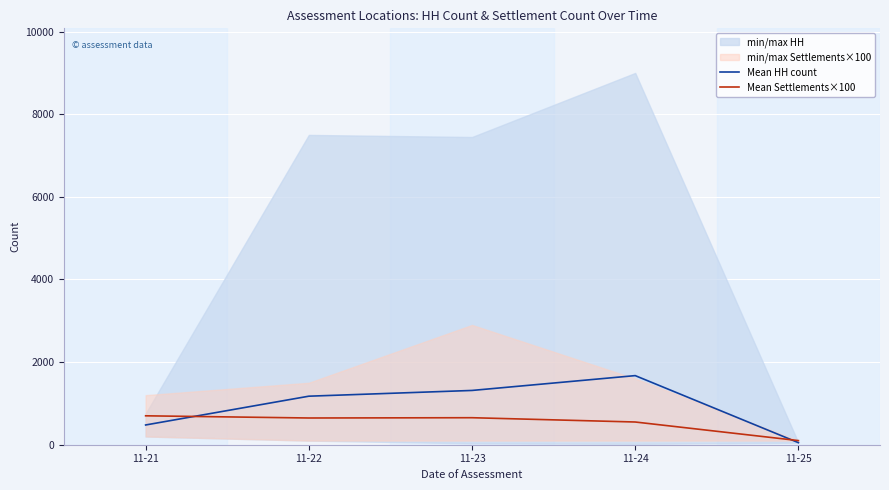

At which label does Mean HH count first exceed 1174?

11-22